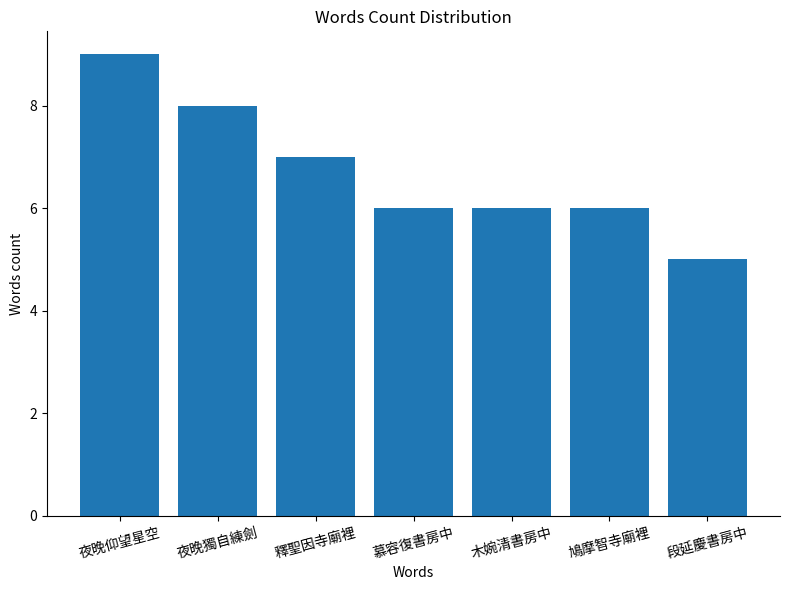

True or false: the data shows 2 at 木婉清書房中.

False